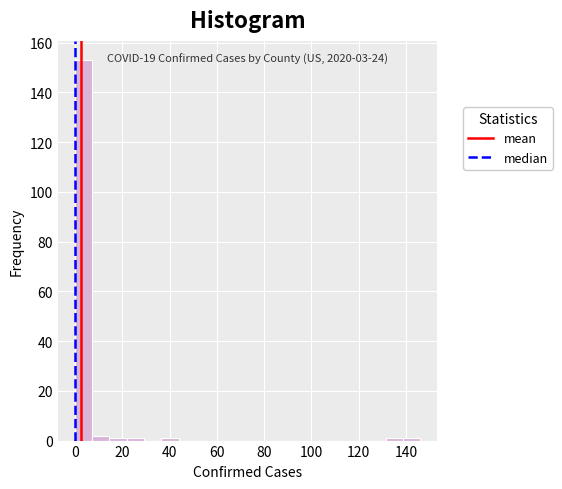

Around what value on the x-axis is the tallest bar? Give the approximate position of its centre, as read against the axis.

4